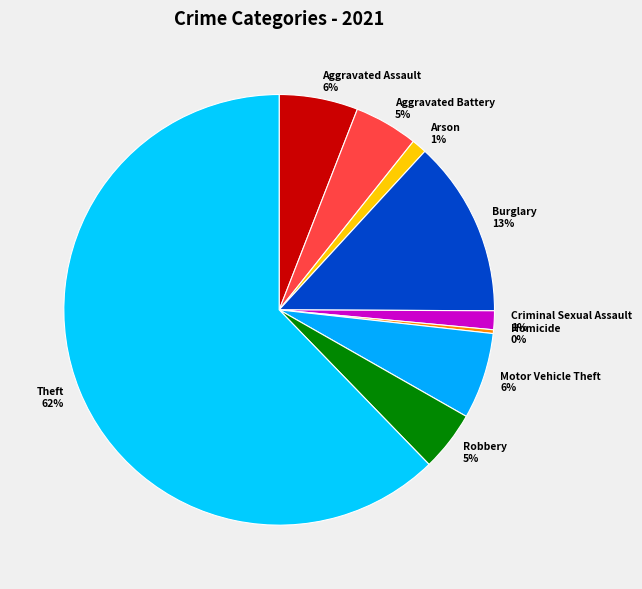

Approximately how many times larger is the value at Burglary 13% compared to Aggravated Assault 6%?

2.2